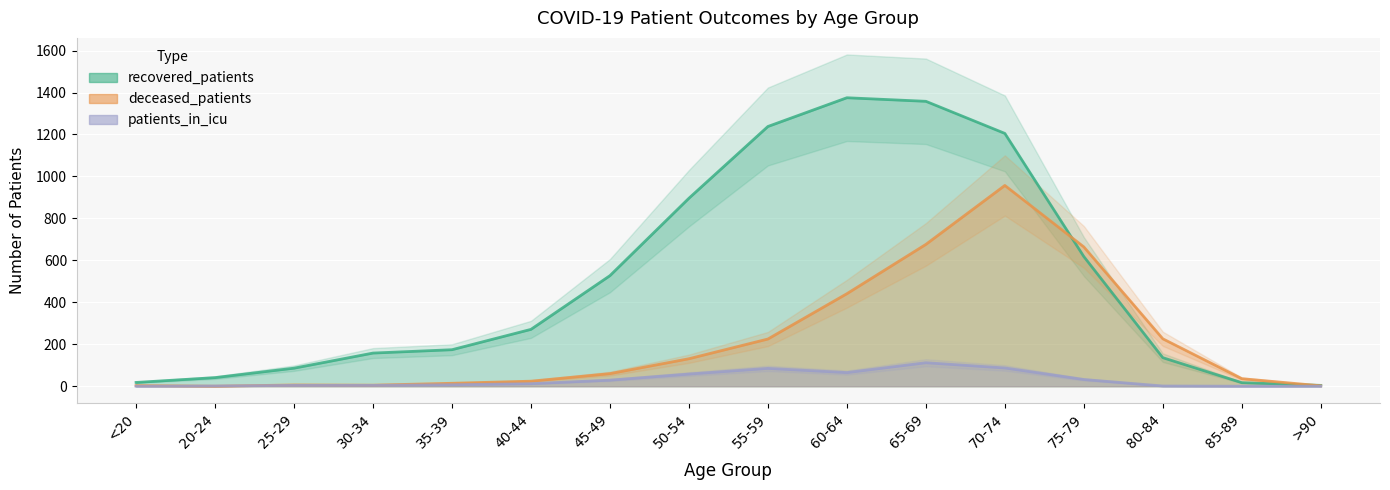

At which label does recovered_patients reach its minimum?

>90